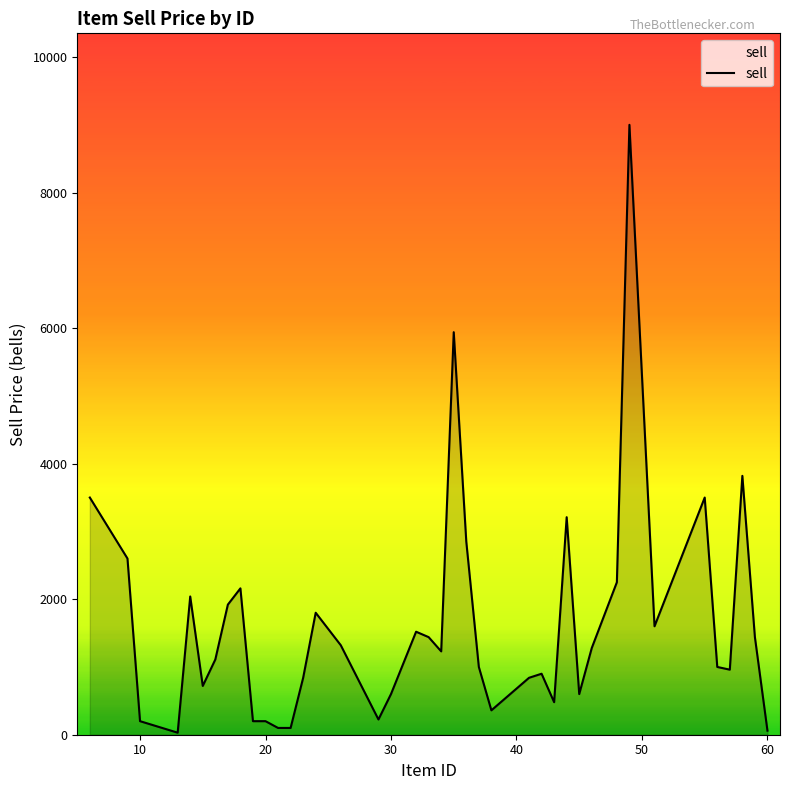

What is the difference between the maximum and minimum values?

8970